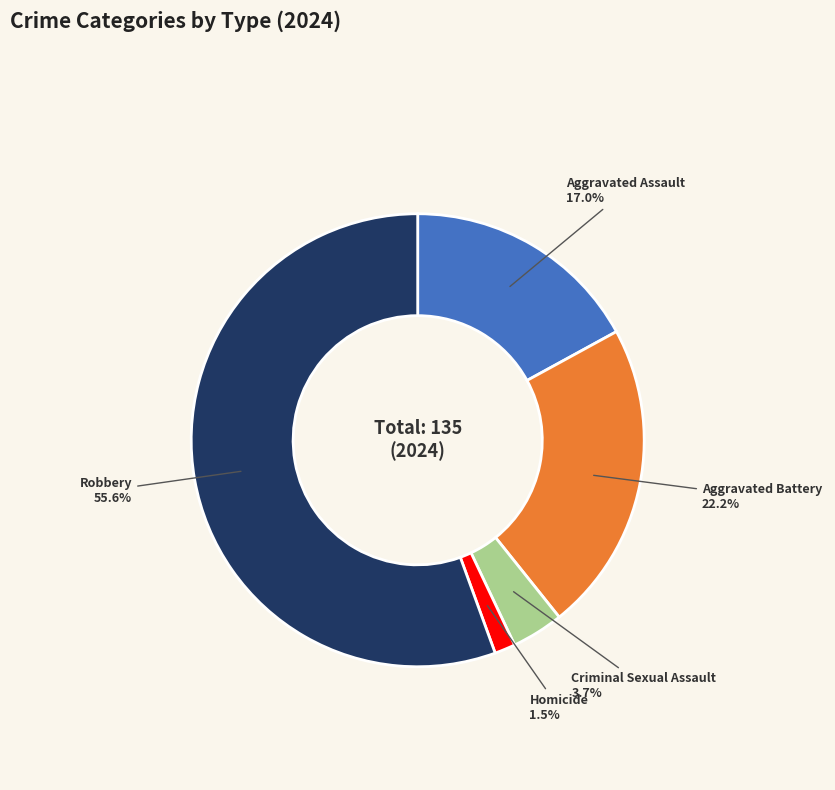

Do Criminal Sexual Assault and Aggravated Assault together represent more than half of the pie?

No